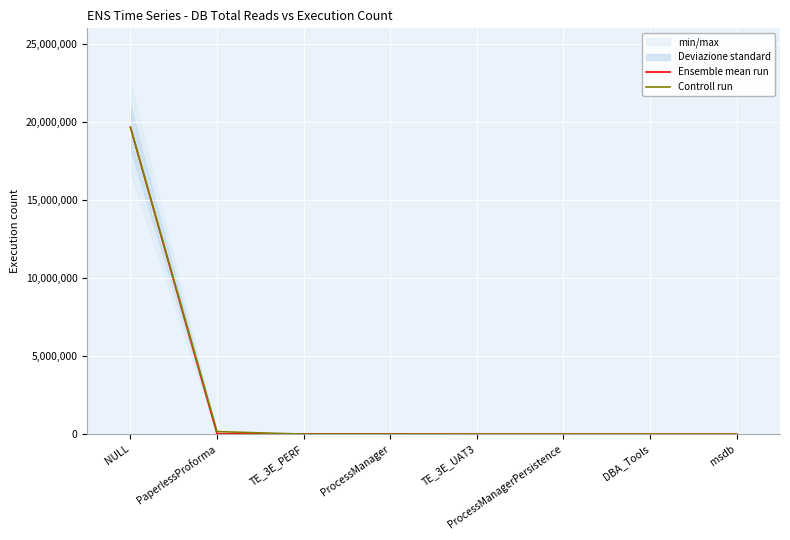

Where do Ensemble mean run and Controll run first cross each other?

PaperlessProforma and TE_3E_PERF